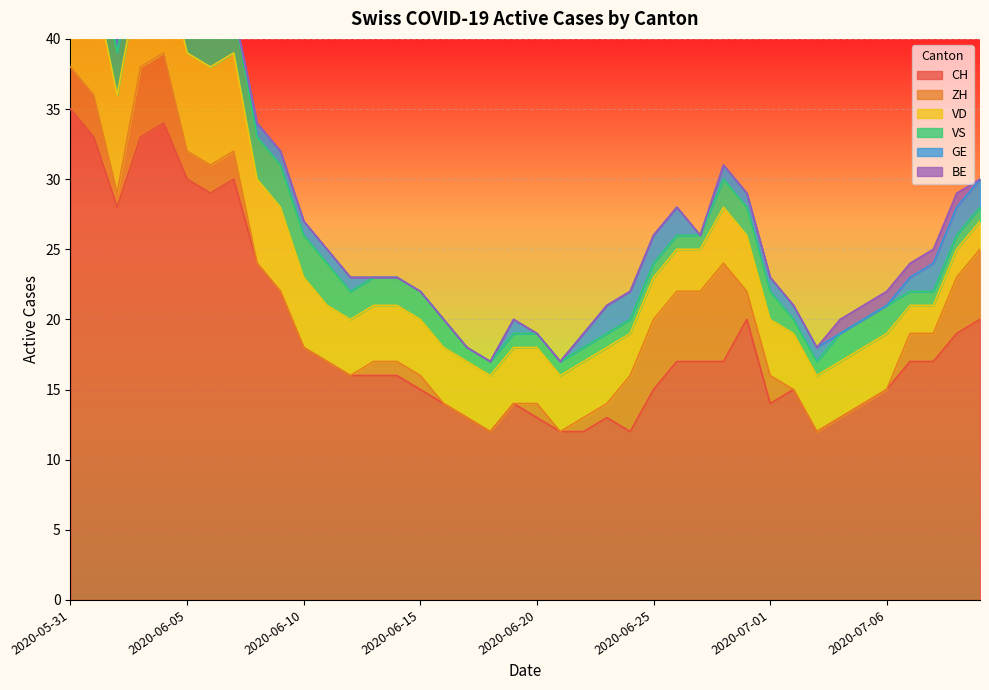

Which series changed the most between 2020-06-17 and 2020-07-03?

CH